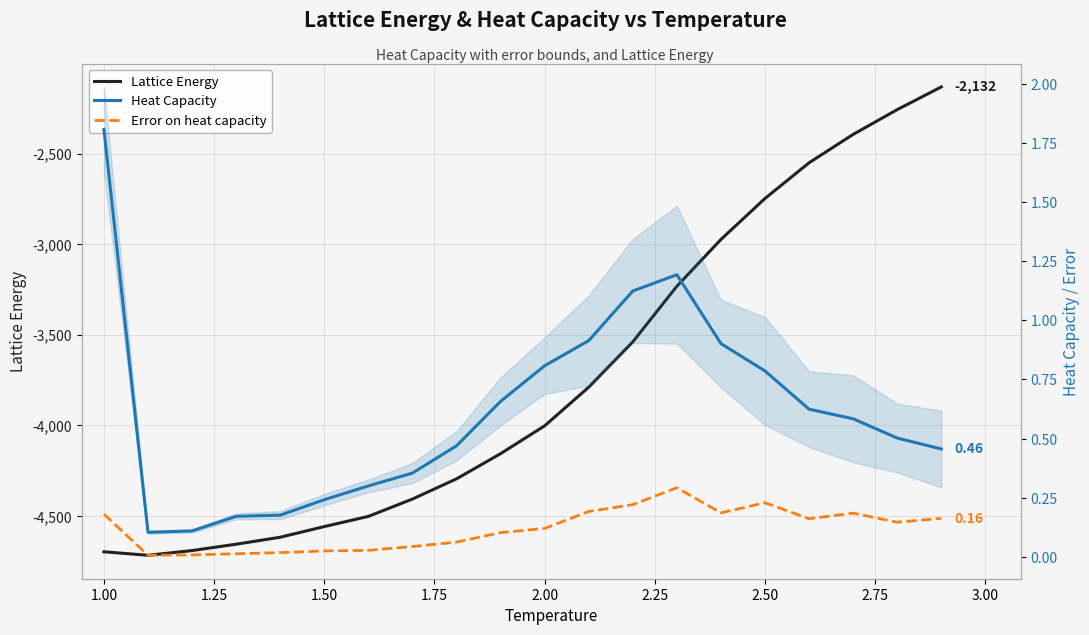

Which series has the widest spread of values?

Lattice Energy